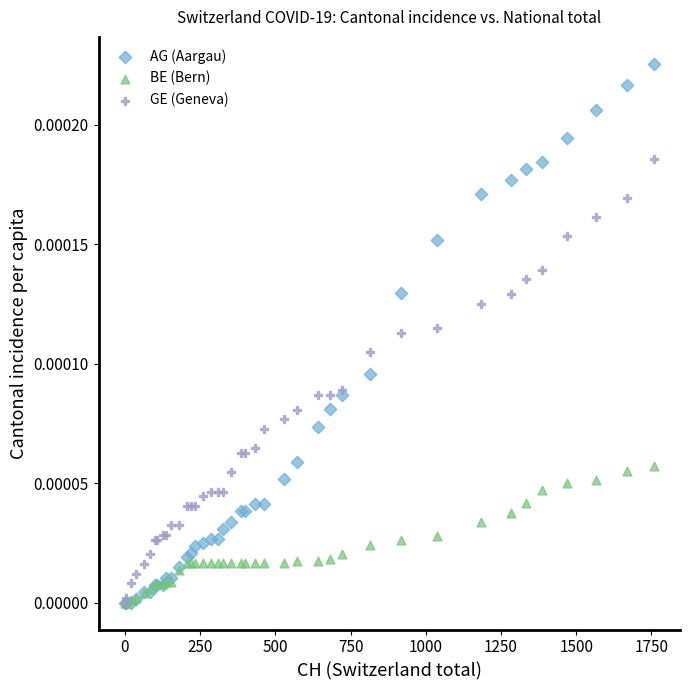

Which series has the widest spread of Y values?

AG (Aargau)